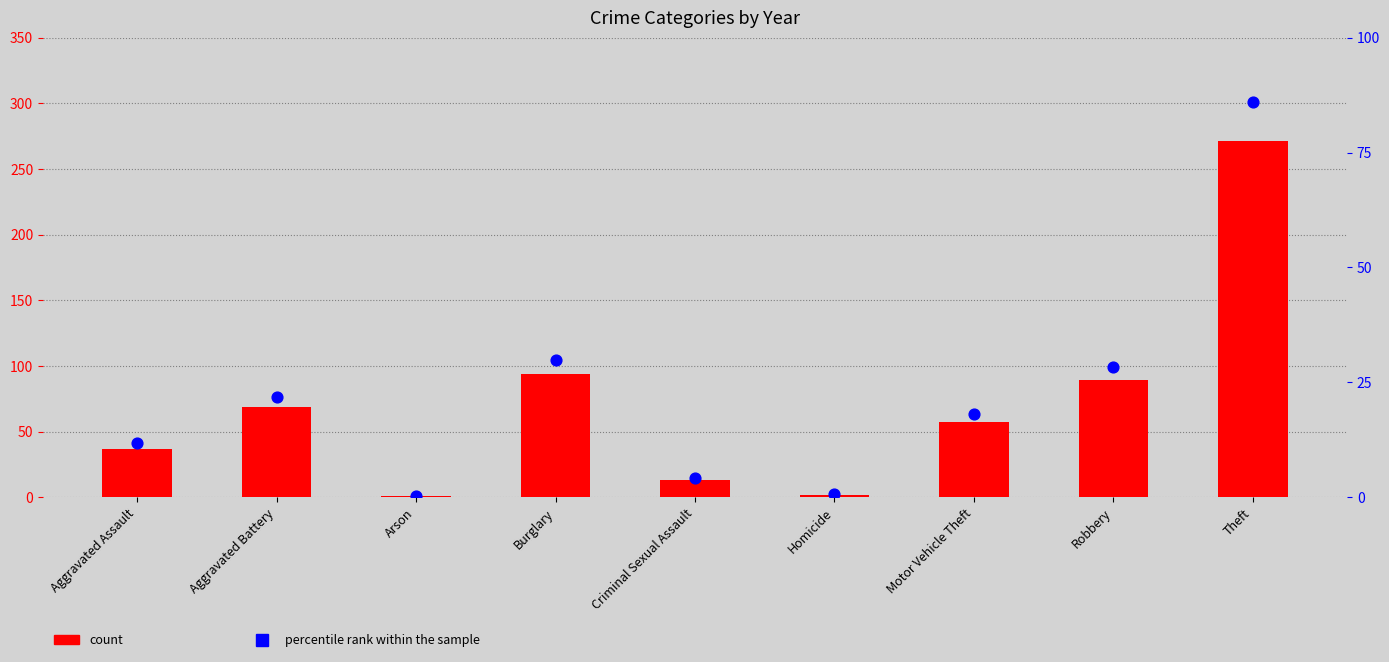

What is the total value across all series at Aggravated Battery?

90.9